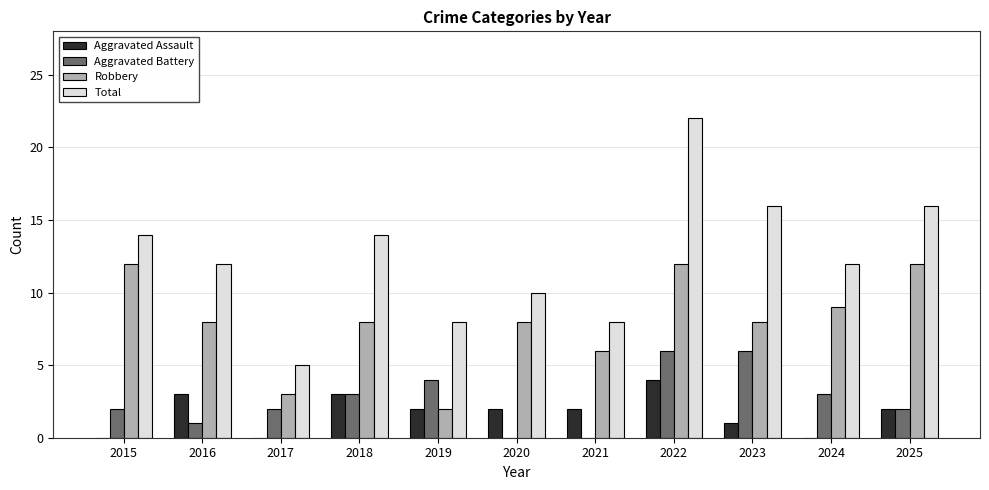

True or false: Robbery has a value of 2 at 2023.

False